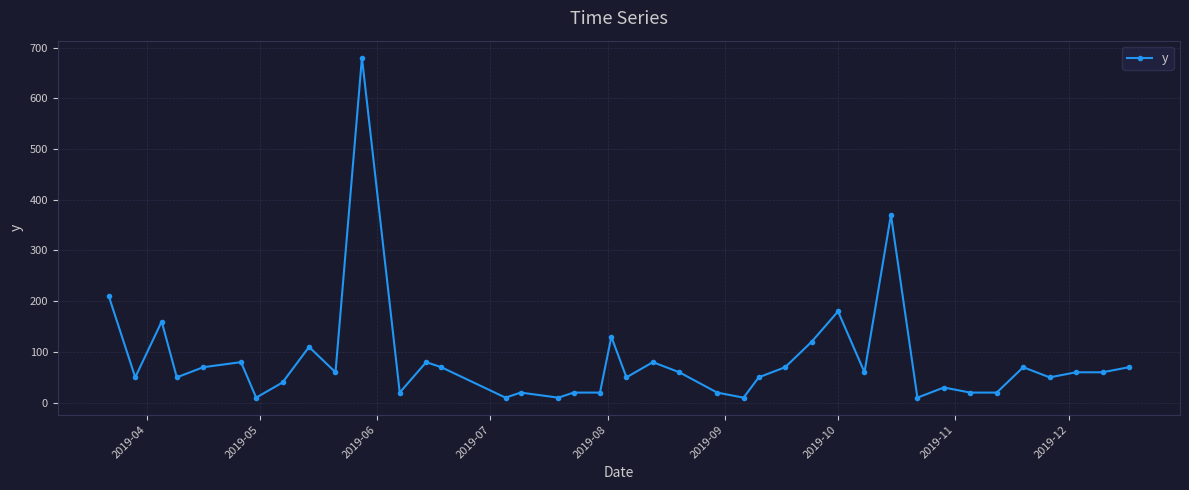

What is the maximum value shown in the chart?

680